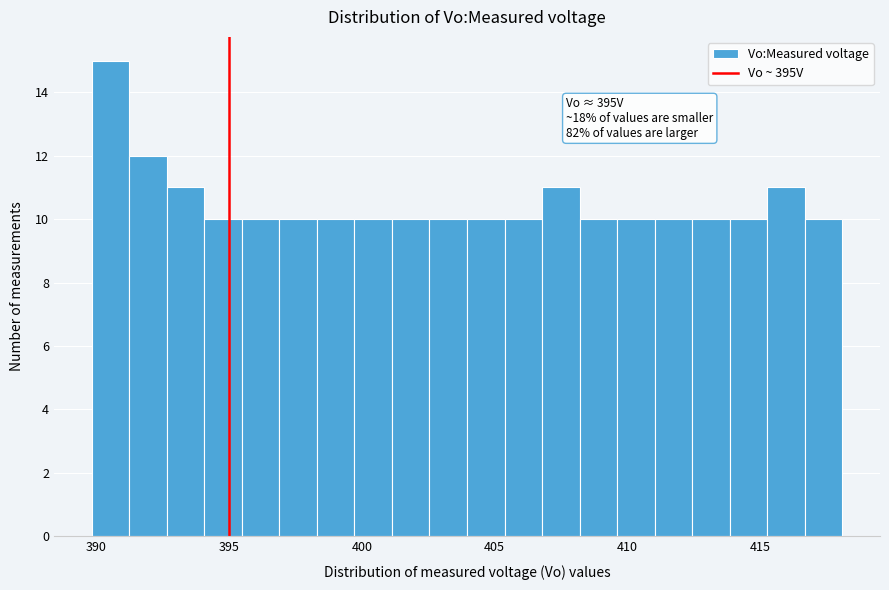

Around what value on the x-axis is the tallest bar? Give the approximate position of its centre, as read against the axis.

390.5